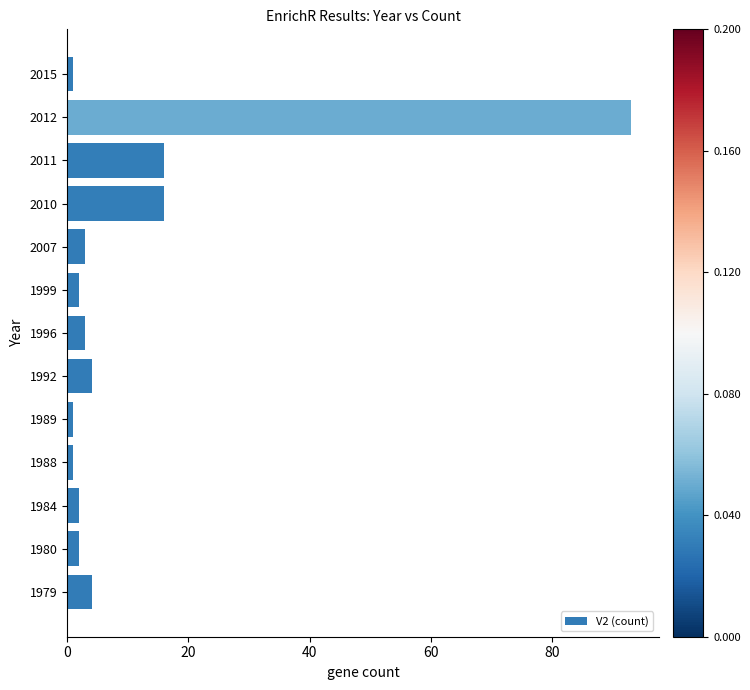

At which category does the chart reach its peak across all series?

2012